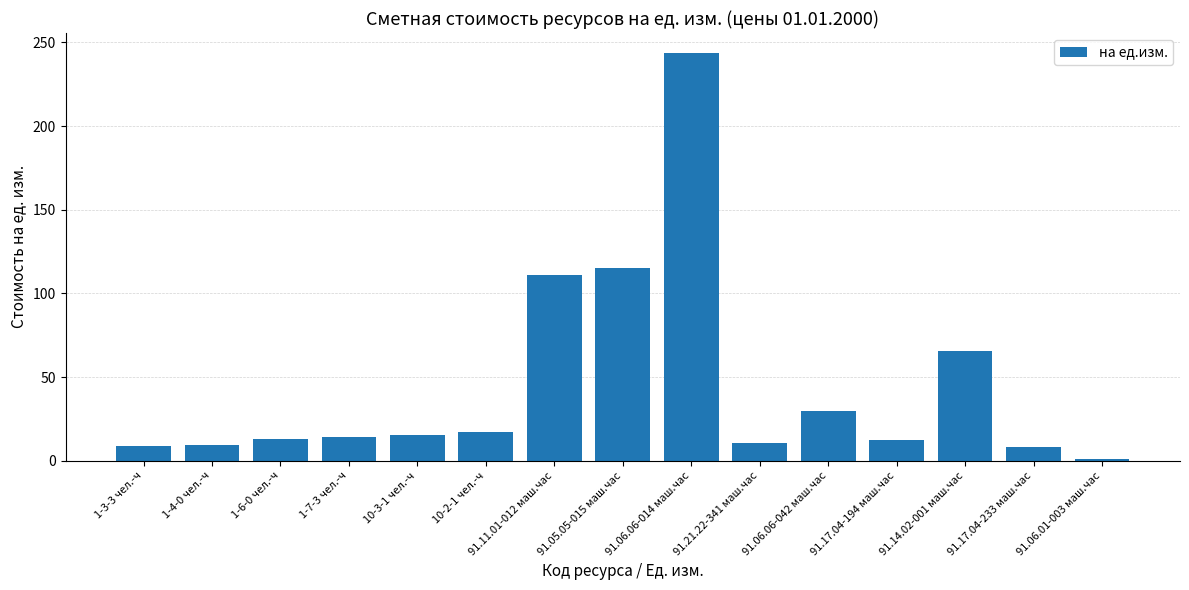

Which category has the highest value across all series?

91.06.06-014 маш.час